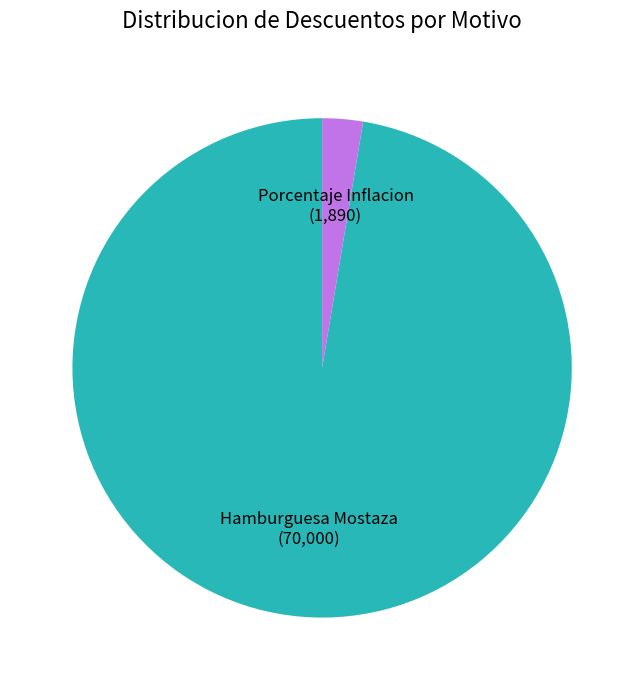

How many segments does this pie chart have?

2